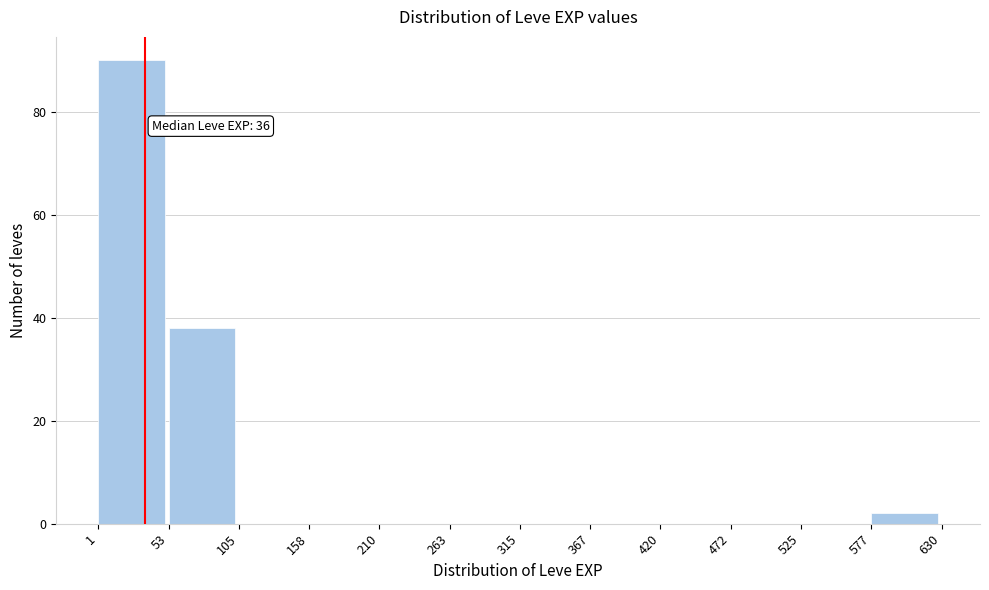

Over which range of the x-axis is the bar tallest?

1 to 53